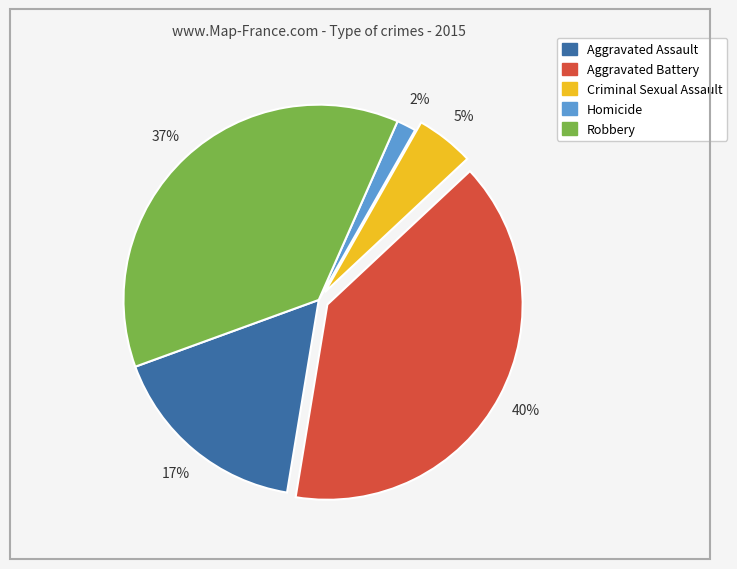

True or false: Aggravated Battery accounts for 40% of the total.

True